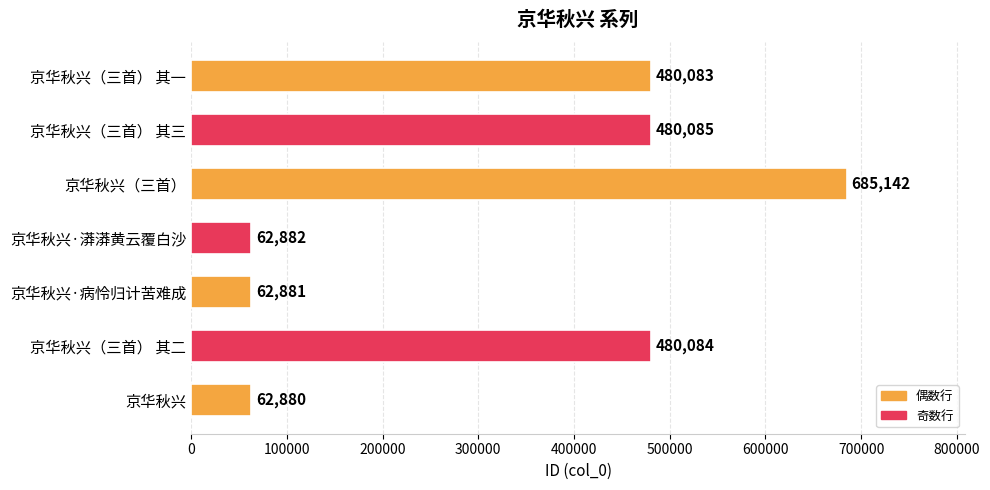

Rank the categories by value from highest to lowest.

京华秋兴（三首）, 京华秋兴（三首） 其三, 京华秋兴（三首） 其二, 京华秋兴（三首） 其一, 京华秋兴·漭漭黄云覆白沙, 京华秋兴·病怜归计苦难成, 京华秋兴